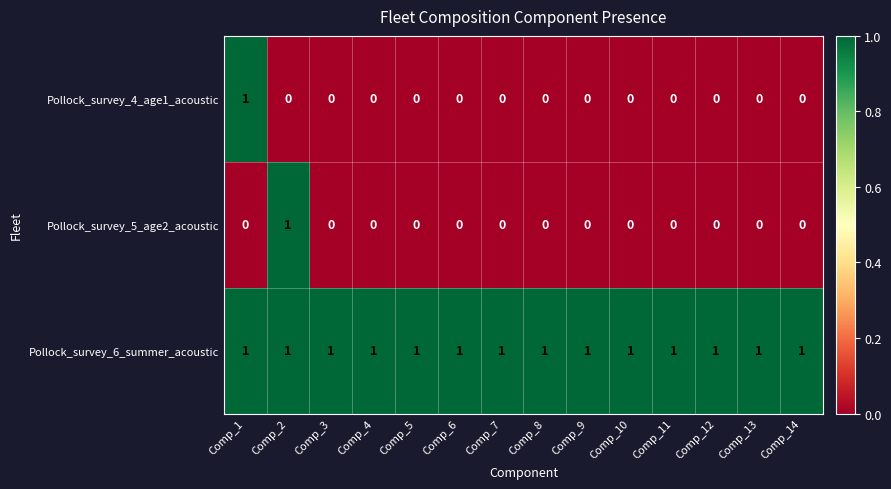

True or false: Pollock_survey_5_age2_acoustic has a value of 0 at Comp_12.

True